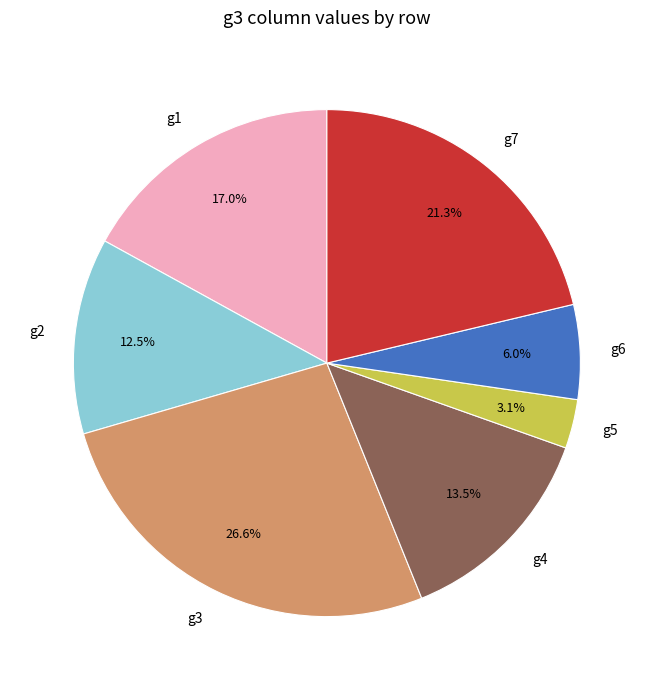

Which slice is the largest?

g3